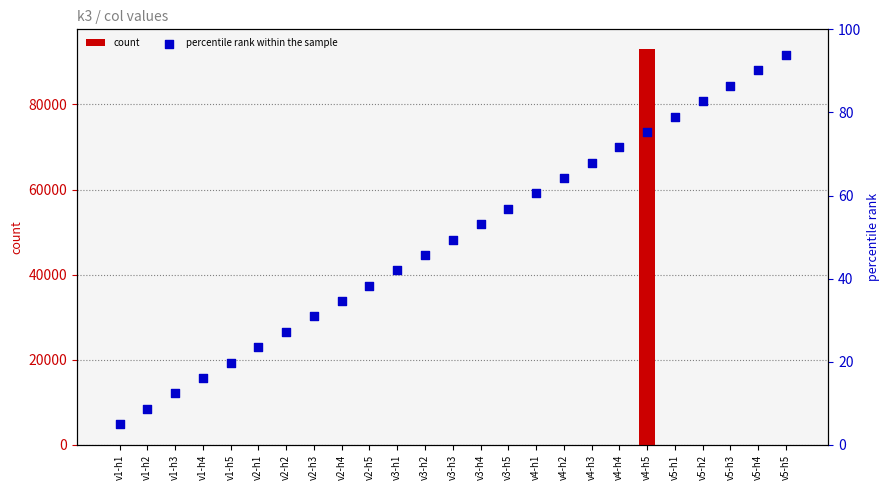

Which series has the largest total across all categories?

count